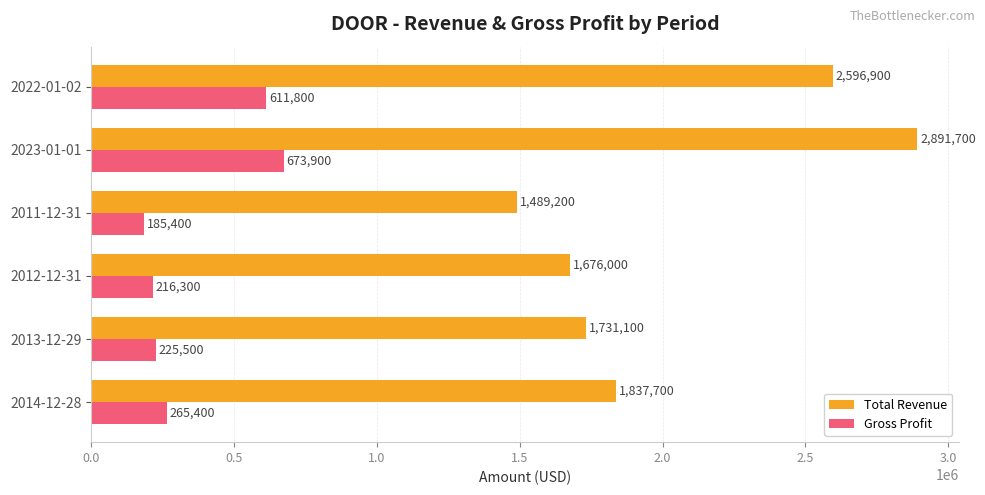

The Total Revenue series shows 2855085 at 2014-12-28. True or false?

False